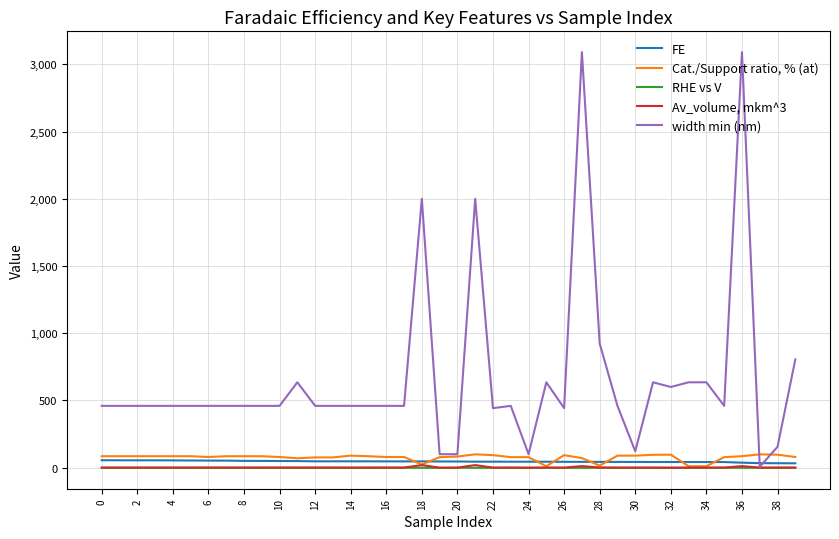

What is the sum of all Av_volume, mkm^3 values?

74.9